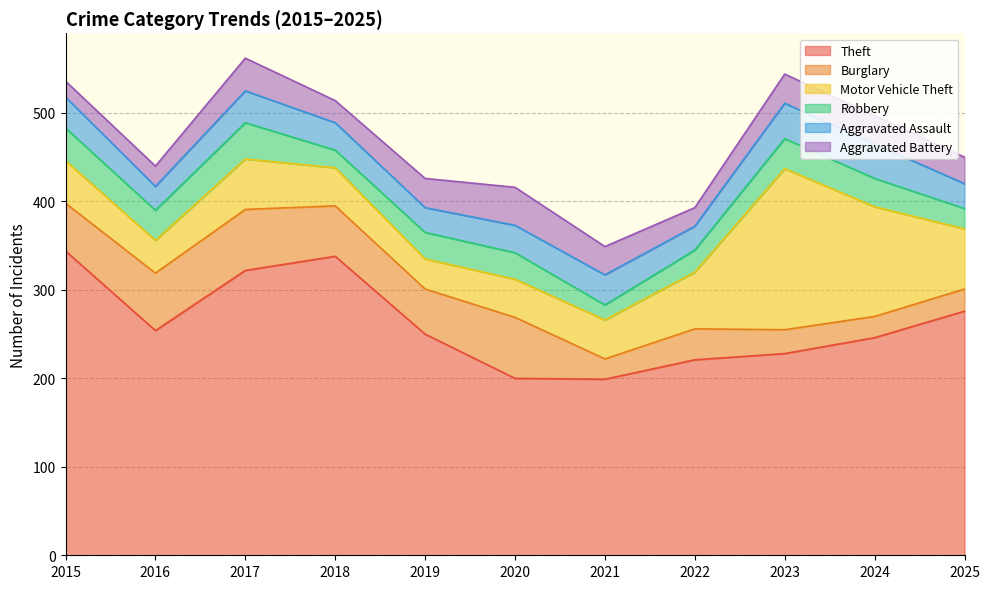

At which category is the sum across all series the highest?

2017